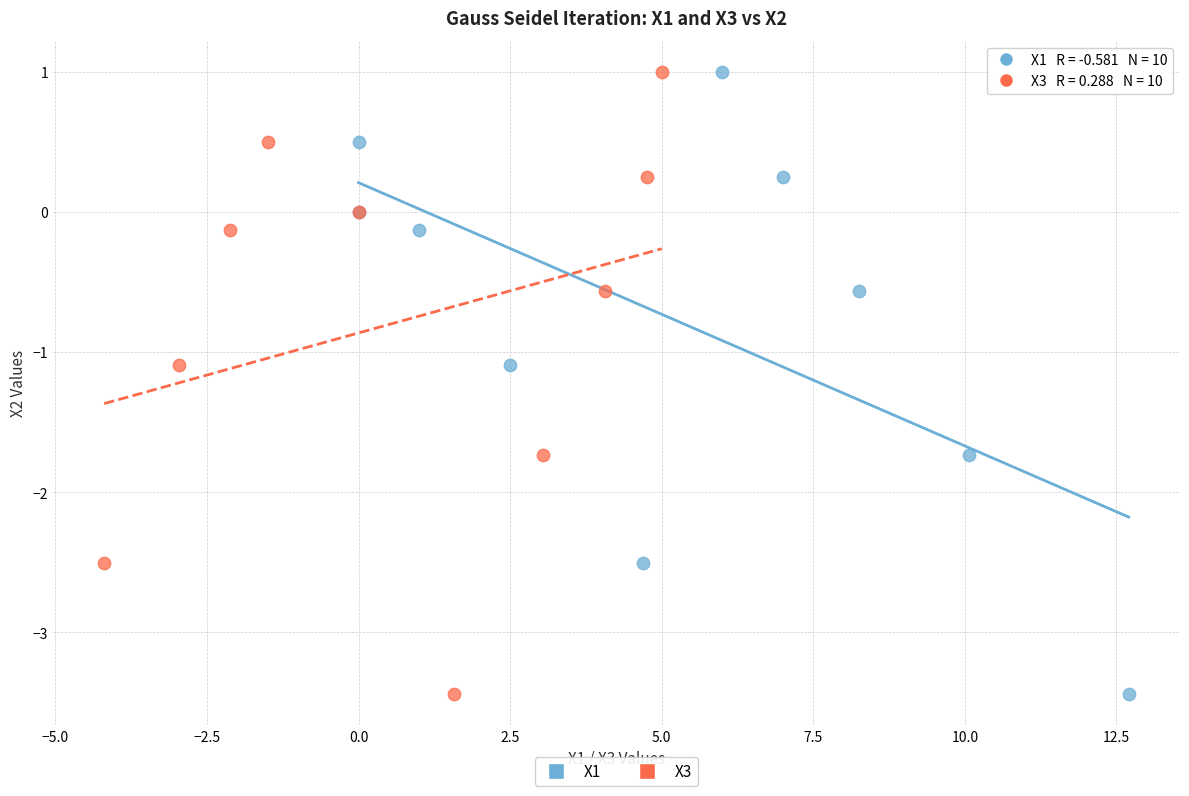

What are all the series names shown in the legend?

X1, X3